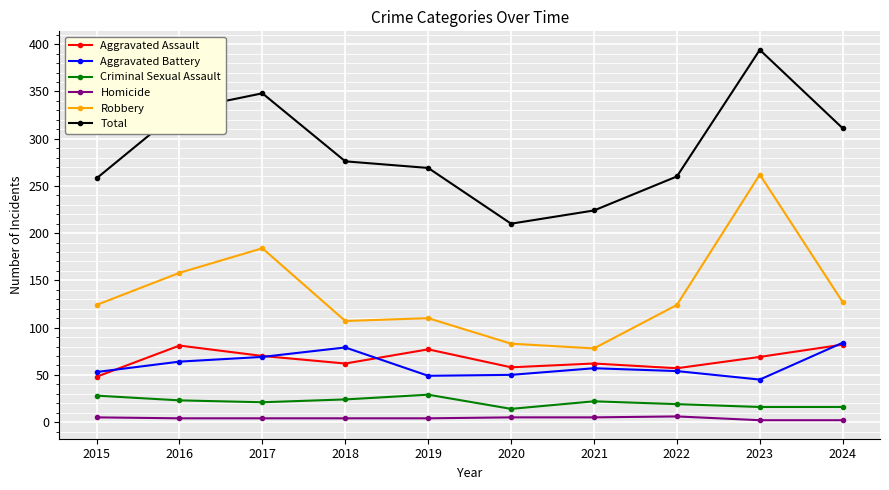

What is the maximum value for Robbery?

262